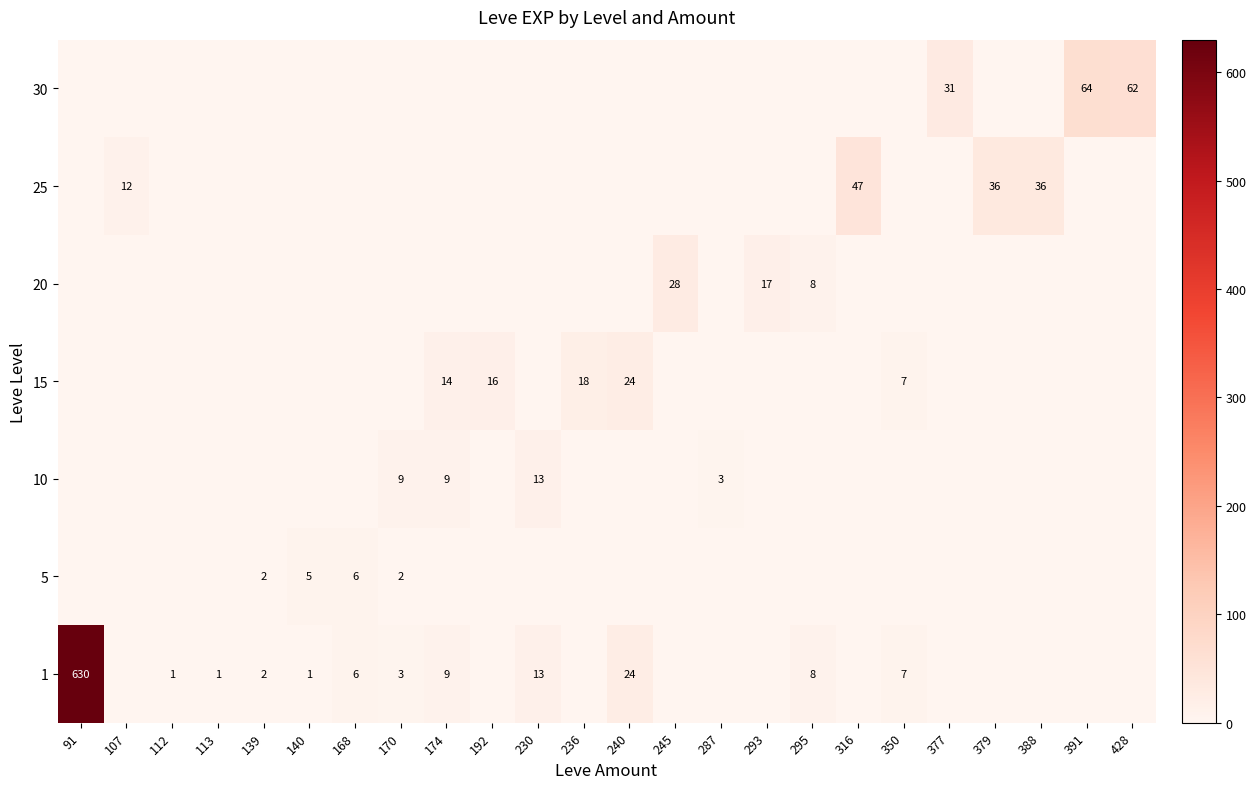

Is it true that 1 equals 3 at 230?

False